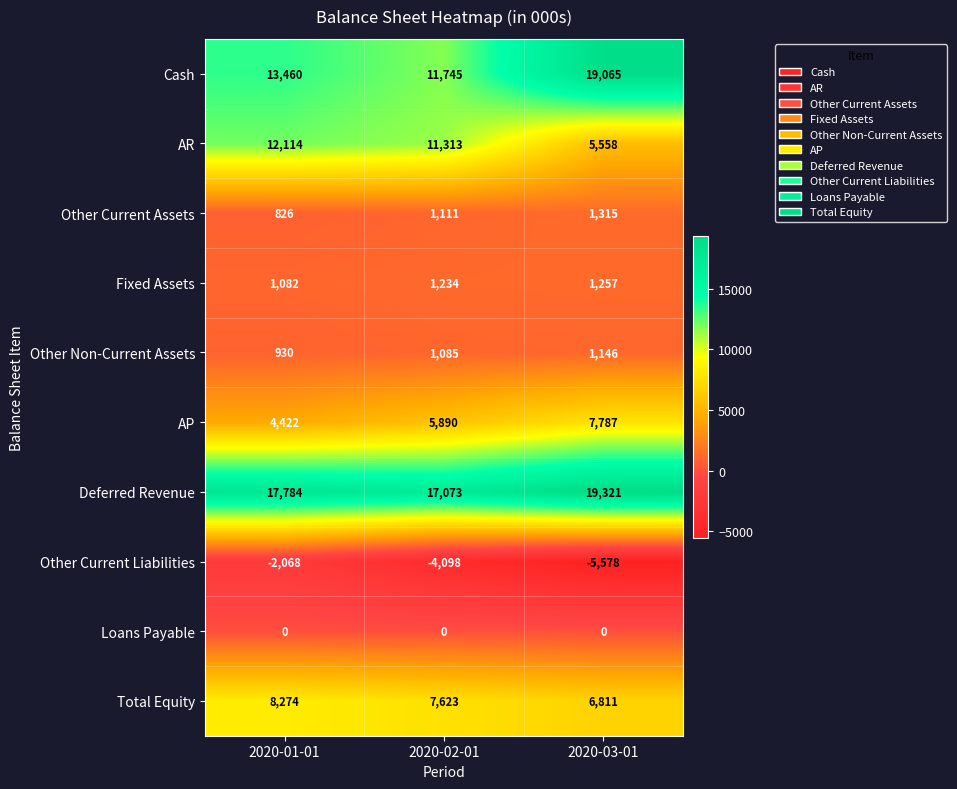

At which category does the chart reach its minimum across all series?

2020-03-01